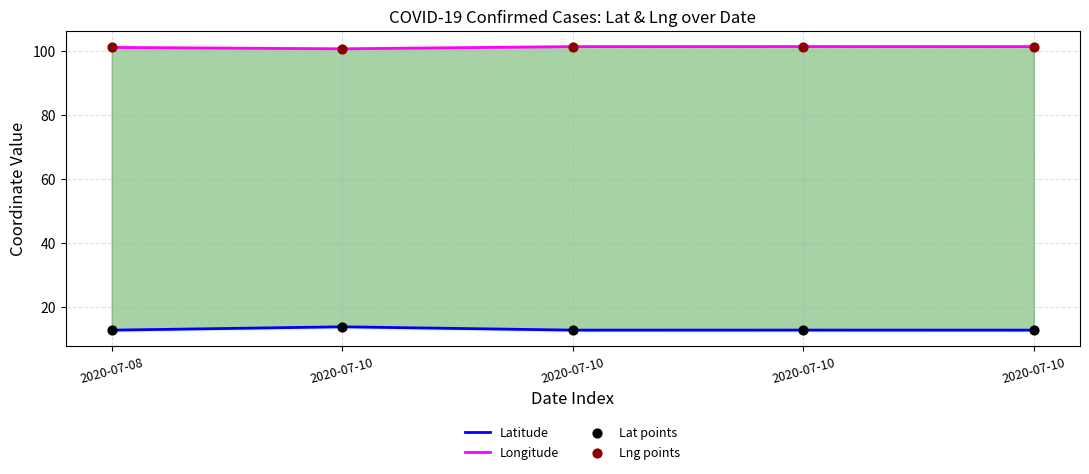

Which series has the largest total across all categories?

Longitude